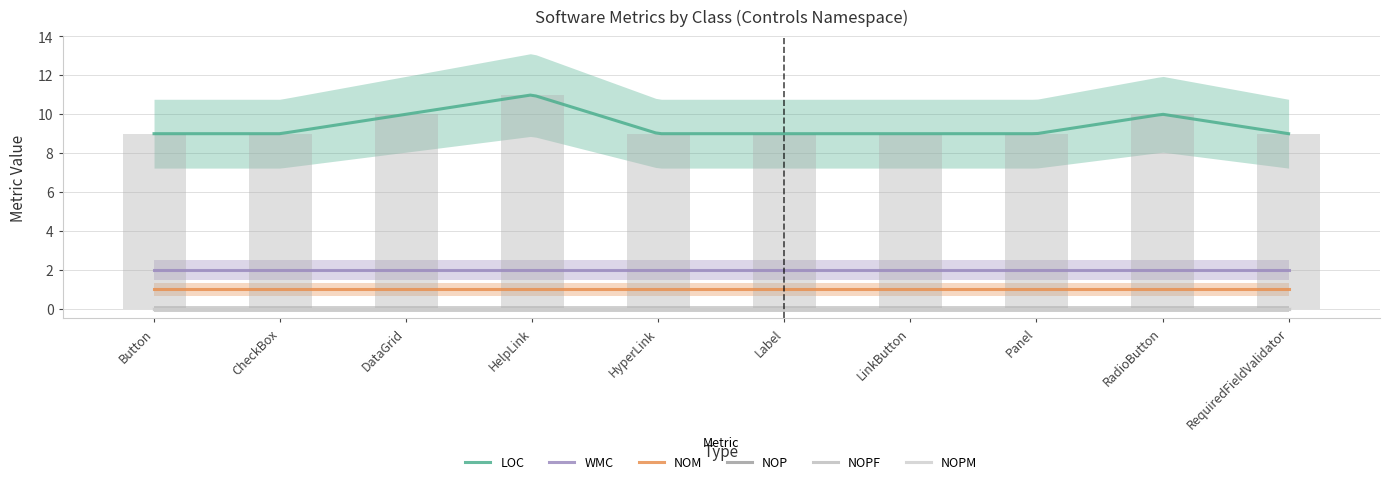

Reading left to right, what are all the values shown in this chart?

LOC: Button=9	CheckBox=9	DataGrid=10	HelpLink=11	HyperLink=9	Label=9	LinkButton=9	Panel=9	RadioButton=10	RequiredFieldValidator=9
WMC: Button=2	CheckBox=2	DataGrid=2	HelpLink=2	HyperLink=2	Label=2	LinkButton=2	Panel=2	RadioButton=2	RequiredFieldValidator=2
NOM: Button=1	CheckBox=1	DataGrid=1	HelpLink=1	HyperLink=1	Label=1	LinkButton=1	Panel=1	RadioButton=1	RequiredFieldValidator=1
NOP: Button=0	CheckBox=0	DataGrid=0	HelpLink=0	HyperLink=0	Label=0	LinkButton=0	Panel=0	RadioButton=0	RequiredFieldValidator=0
NOPF: Button=0	CheckBox=0	DataGrid=0	HelpLink=0	HyperLink=0	Label=0	LinkButton=0	Panel=0	RadioButton=0	RequiredFieldValidator=0
NOPM: Button=0	CheckBox=0	DataGrid=0	HelpLink=0	HyperLink=0	Label=0	LinkButton=0	Panel=0	RadioButton=0	RequiredFieldValidator=0